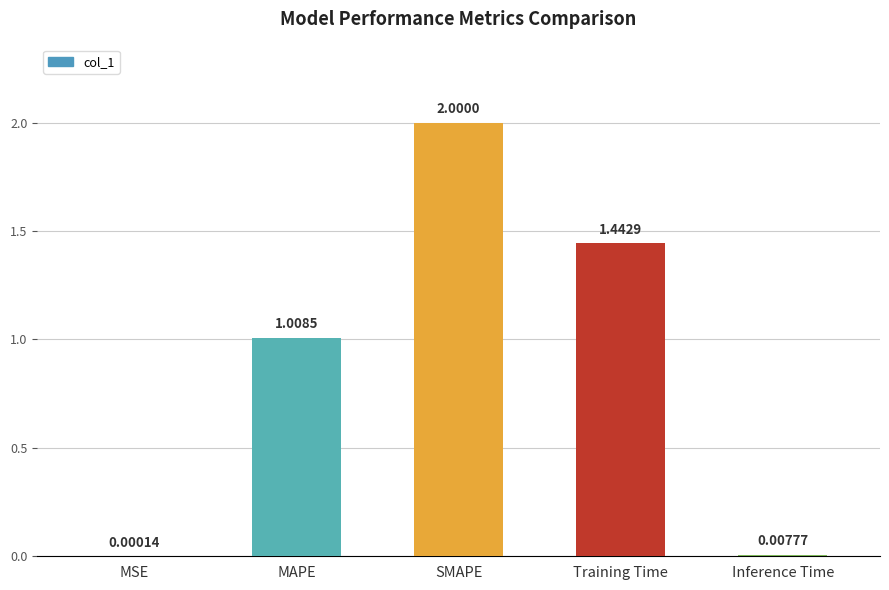

Between MAPE and Training Time, which is larger?

Training Time